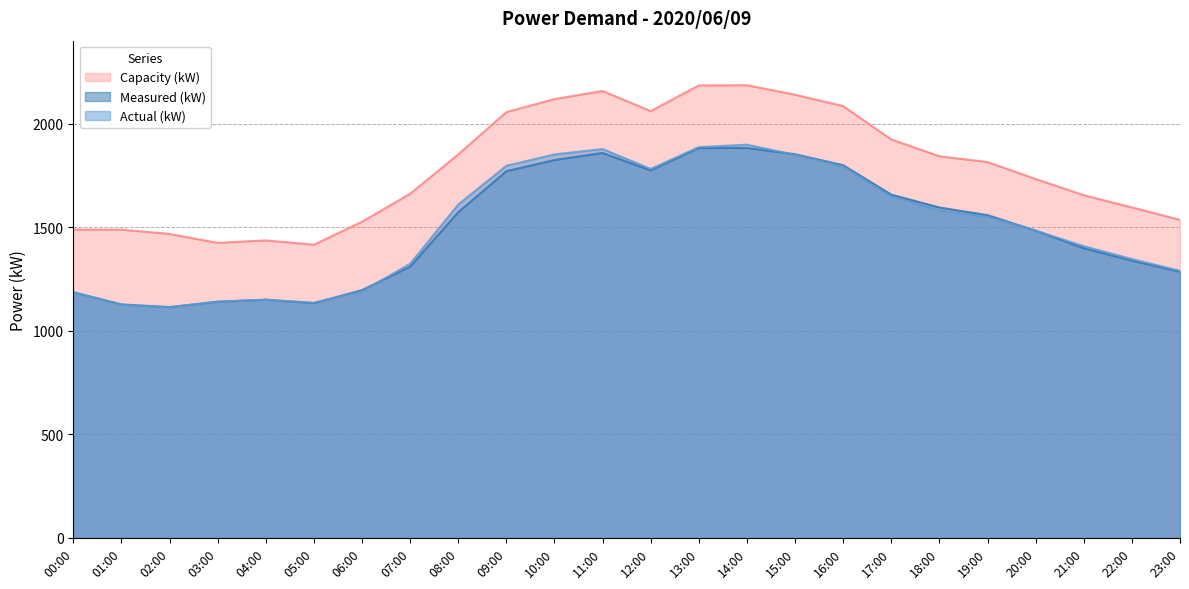

At how many categories does at least one series exceed 1347?

24